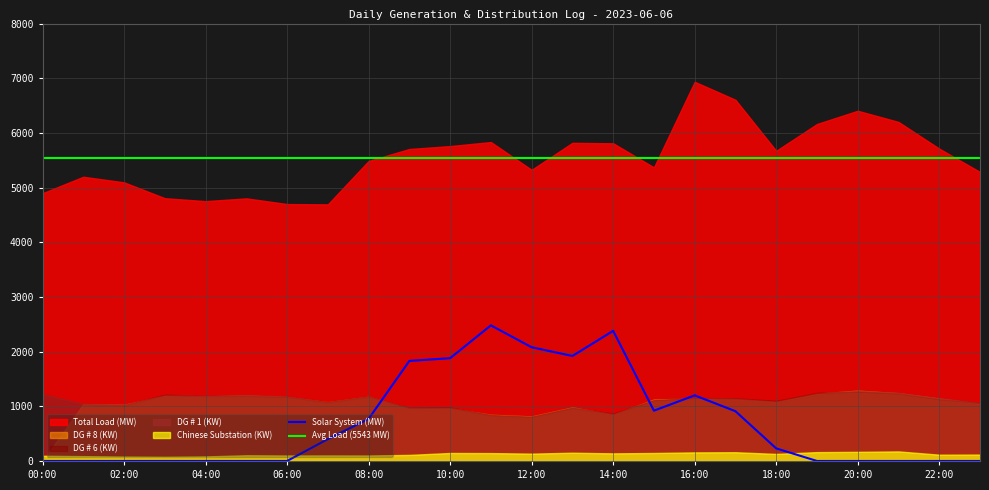

What is the maximum value for Solar System (MW)?

2480